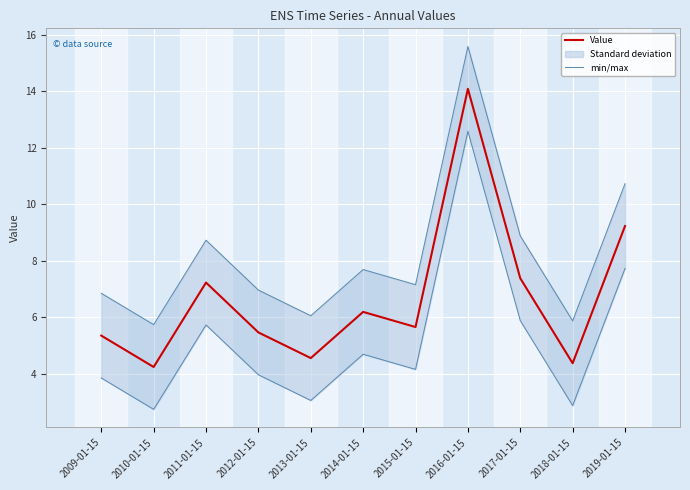

What are all the series names shown in the legend?

Value, min/max